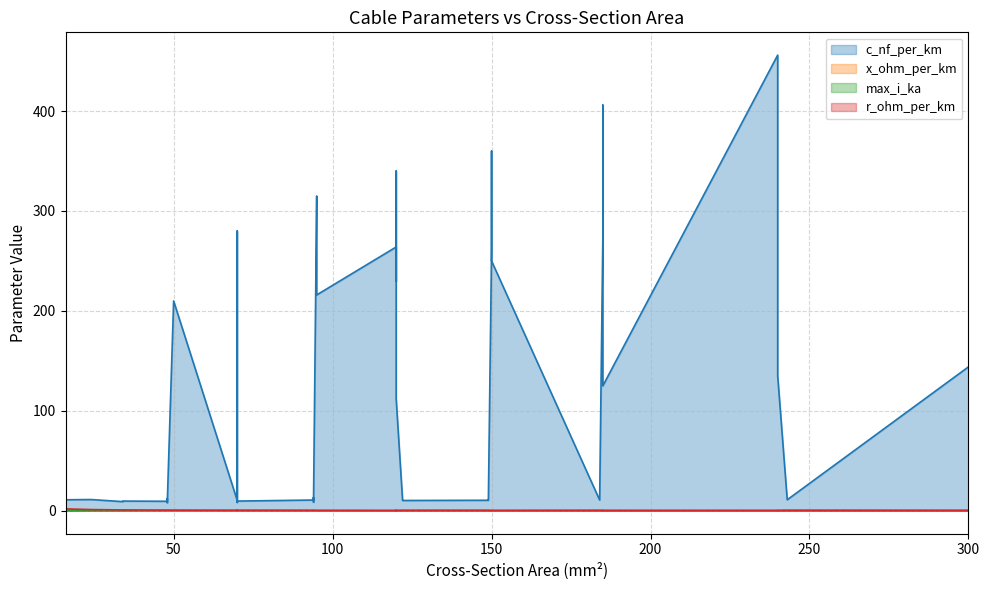

What is the value of the c_nf_per_km point at the 30th from the left?

9.2